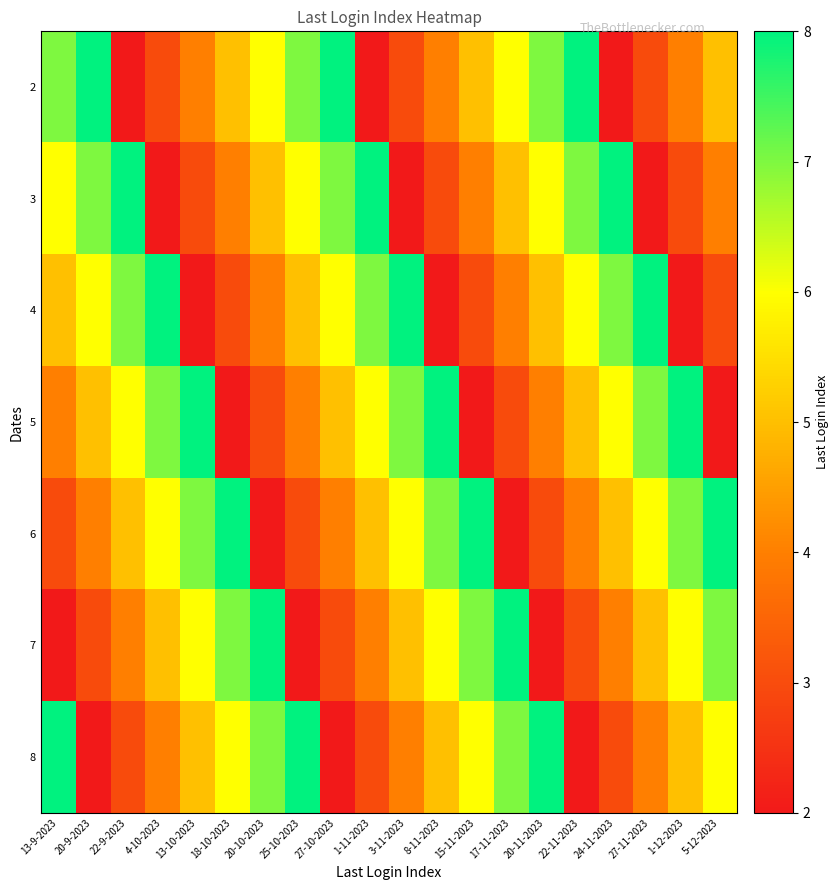

How many distinct data groups are displayed?

7